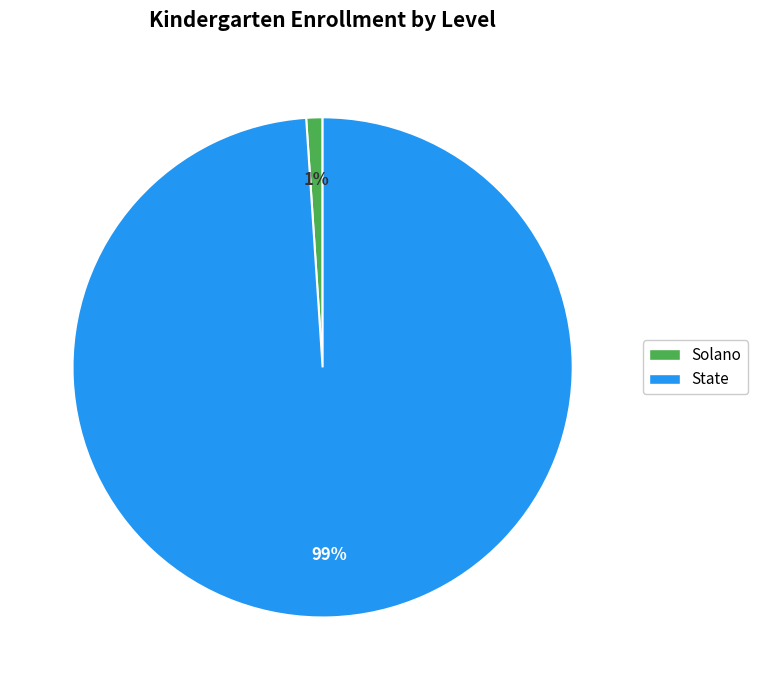

How many slices are in this pie chart?

2